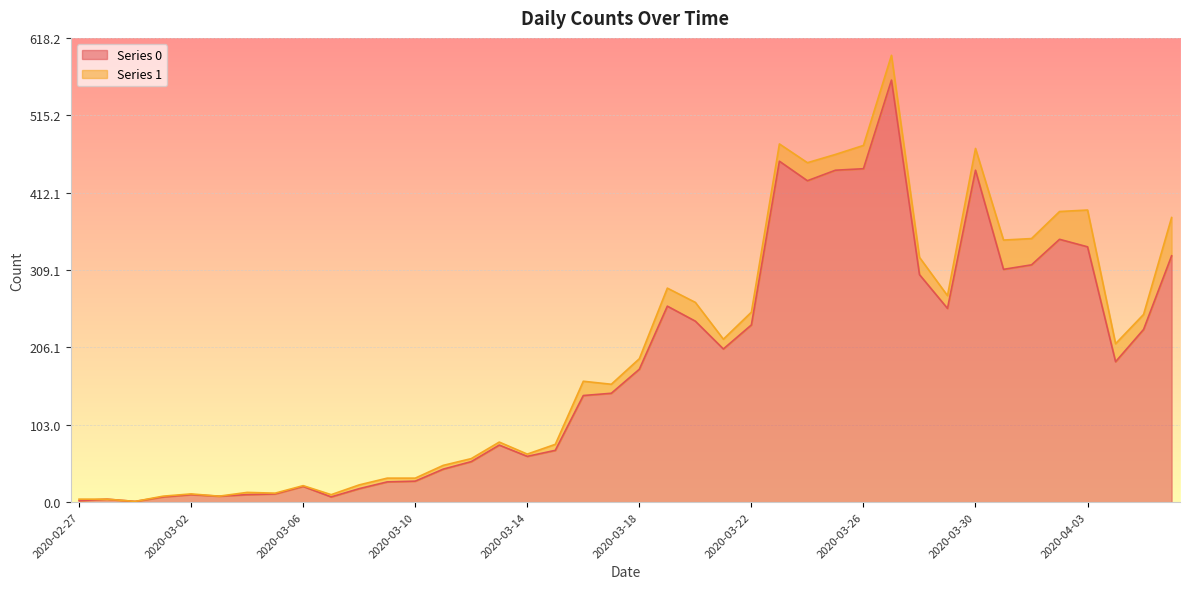

What is the change in value from 2020-03-06 to 2020-03-29?

+237